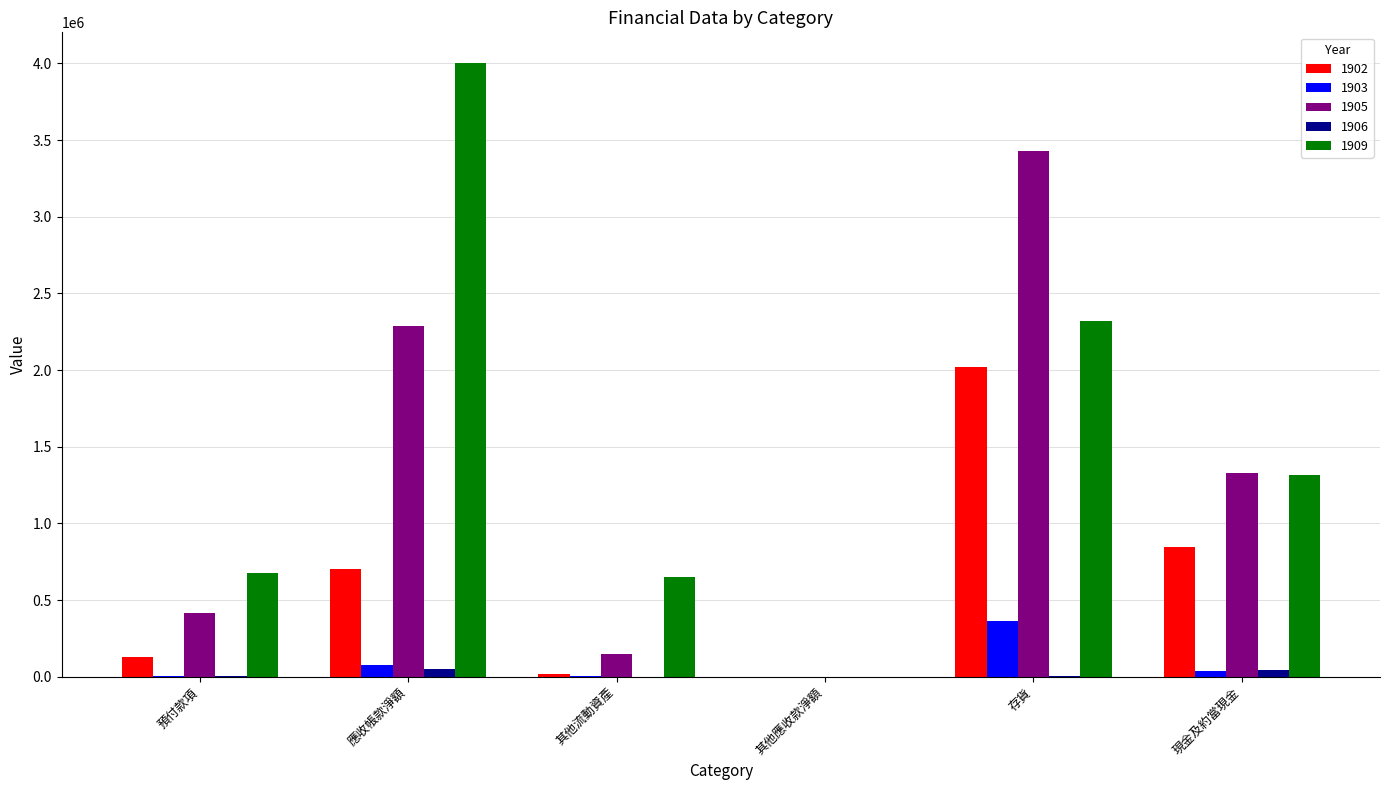

What value does the 1906 series have at 應收帳款淨額, to the nearest 10?

50850